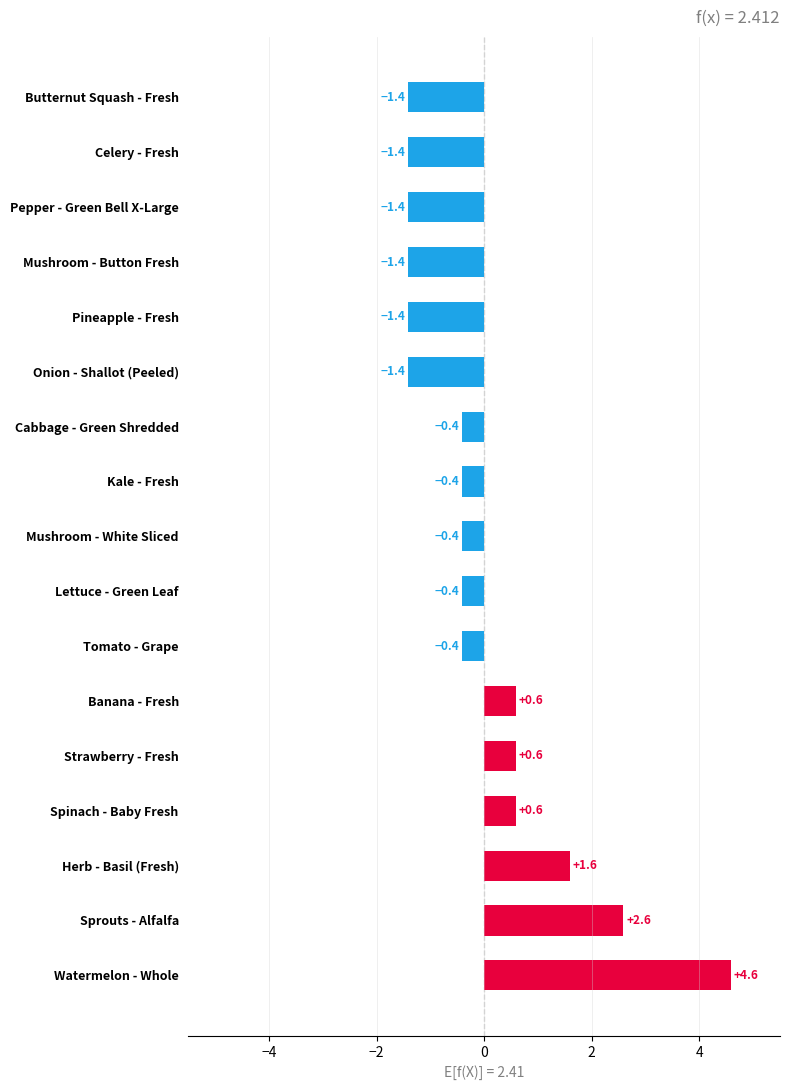

What is the maximum value shown in the chart?

4.6